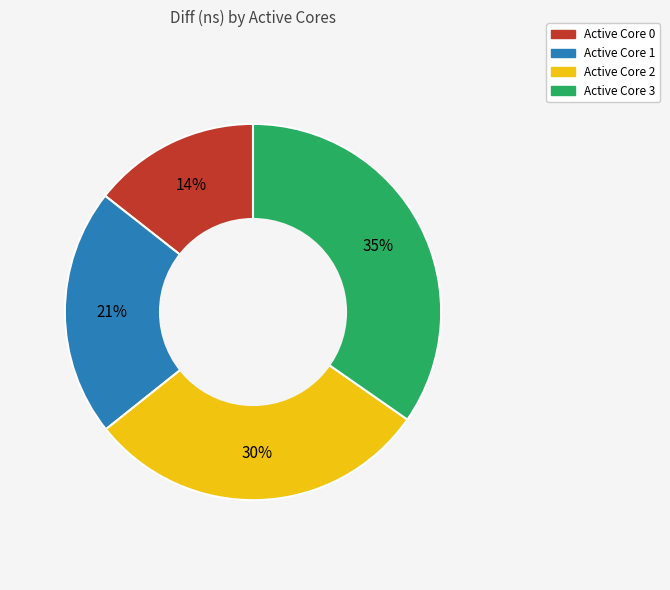

Which slice is the largest?

Active Core 3